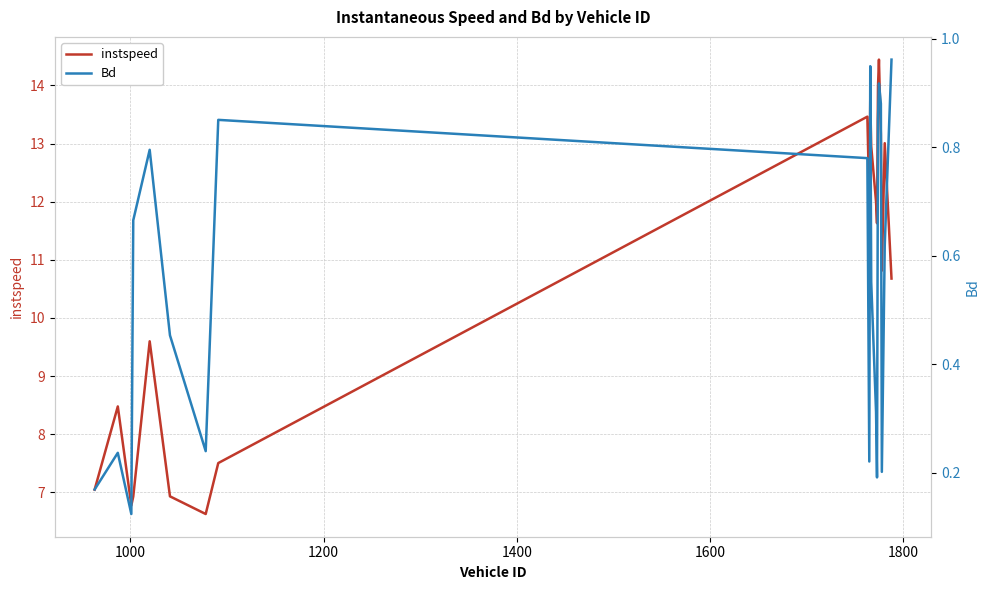

At how many categories does at least one series exceed 2?

20